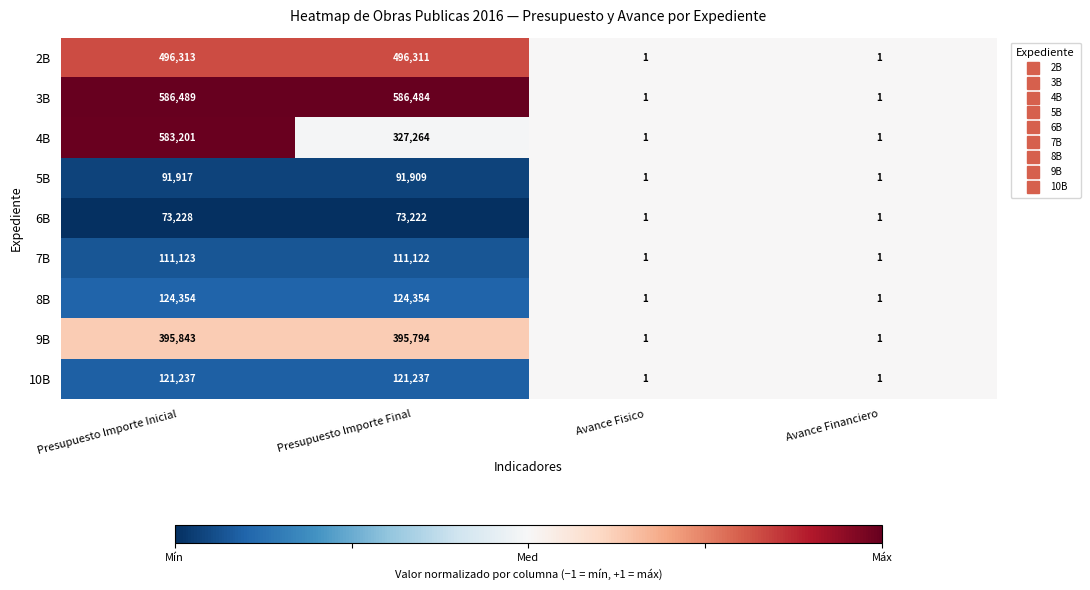

What is the difference between the second highest and minimum values in the 3B series?

586483